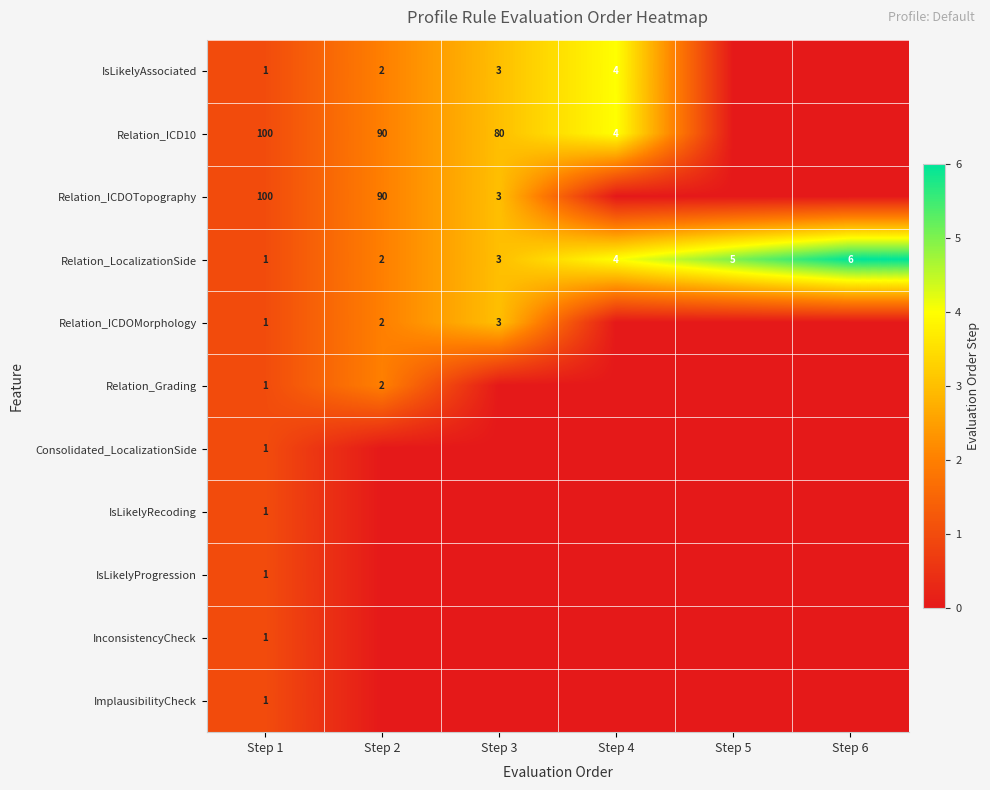

Count the Relation_LocalizationSide values in the range 2 to 5.

4